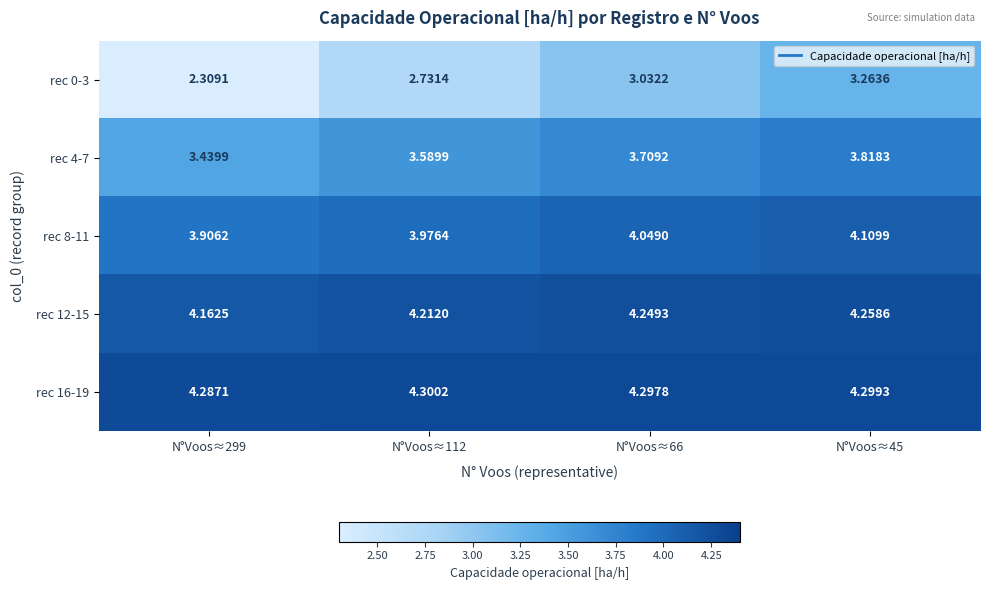

Is the value of rec 16-19 at N°Voos≈66 greater than the value of rec 4-7 at N°Voos≈66?

Yes